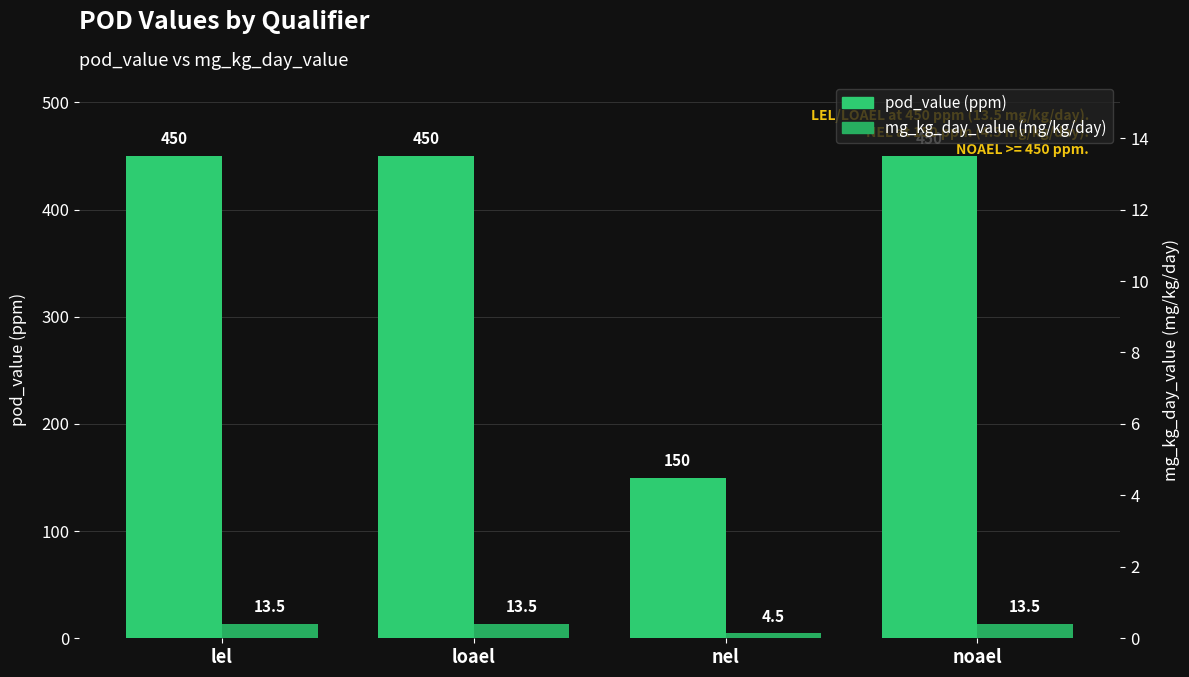

Which has a higher value, loael or noael?

loael